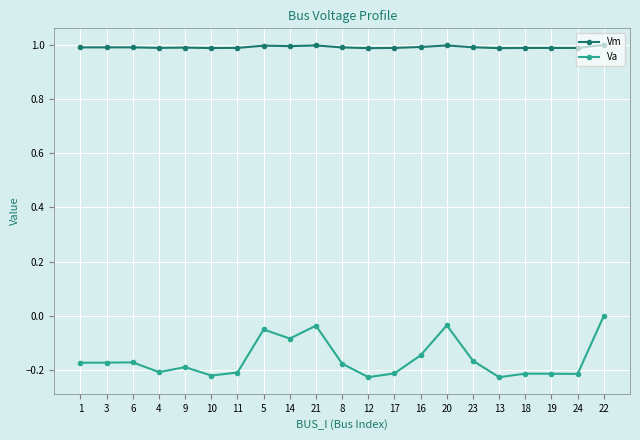

List the series in order of their peak value, lowest first.

Va, Vm